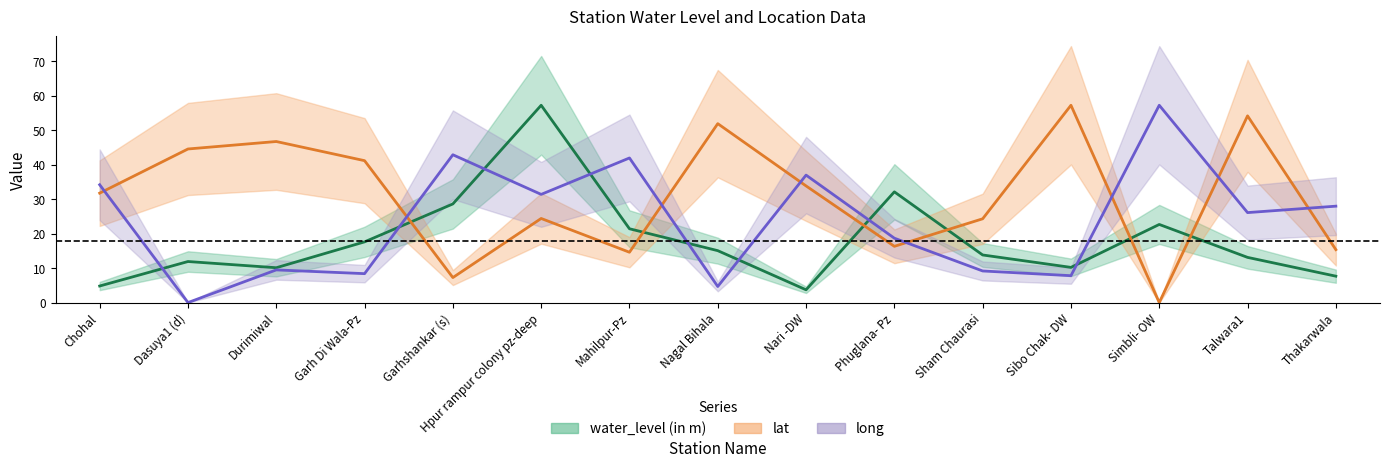

What is the sum of all water_level (in m) values?

269.9